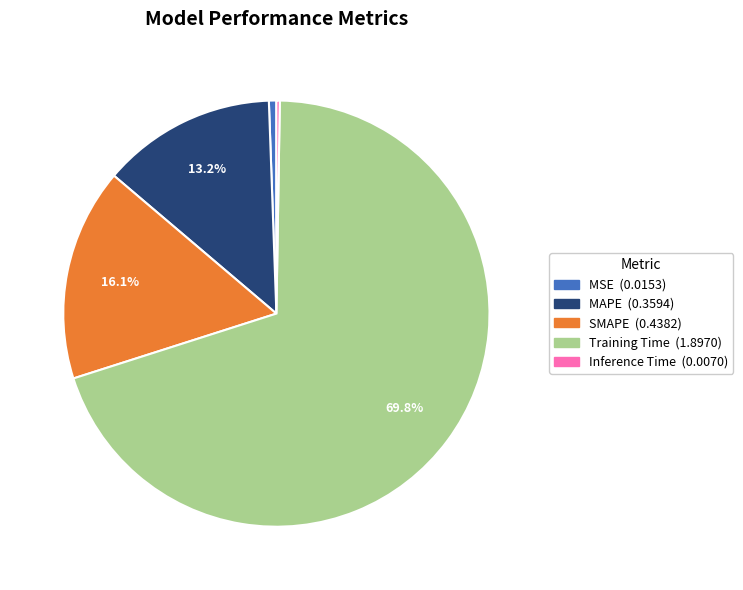

What is the majority slice?

Training Time